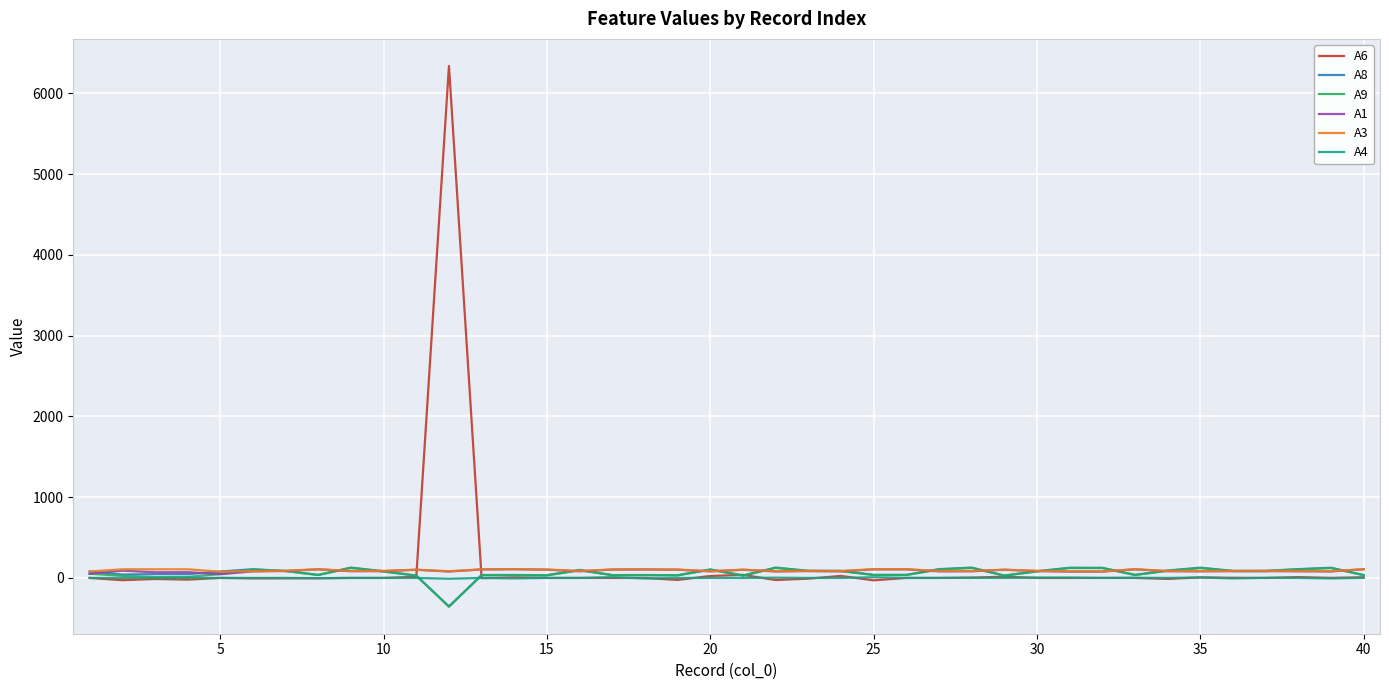

Which series has the largest range (max minus min)?

A6